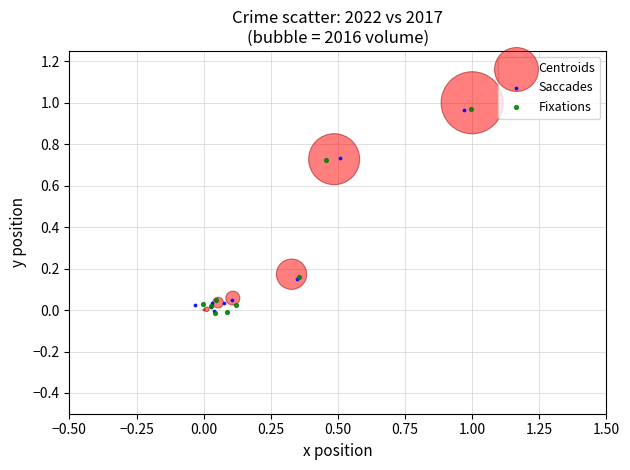

Which series has the largest Y range (max minus min)?

Centroids